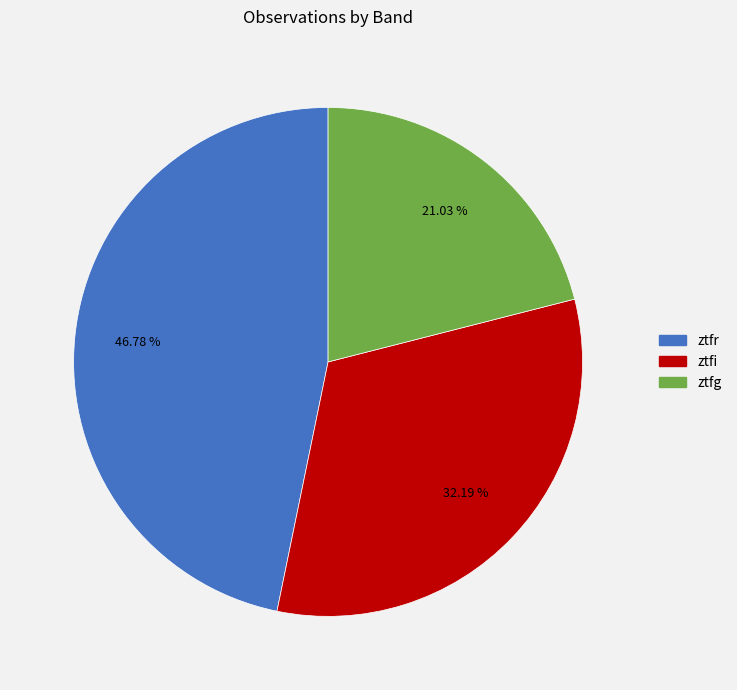

To the nearest percent, what is the difference between the ztfr and ztfg slice percentages?

26%